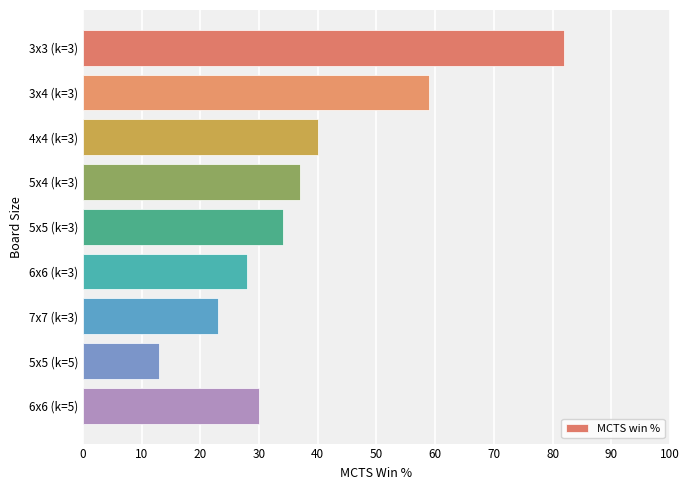

What is the label of the 1st bar from the top?

3x3 (k=3)